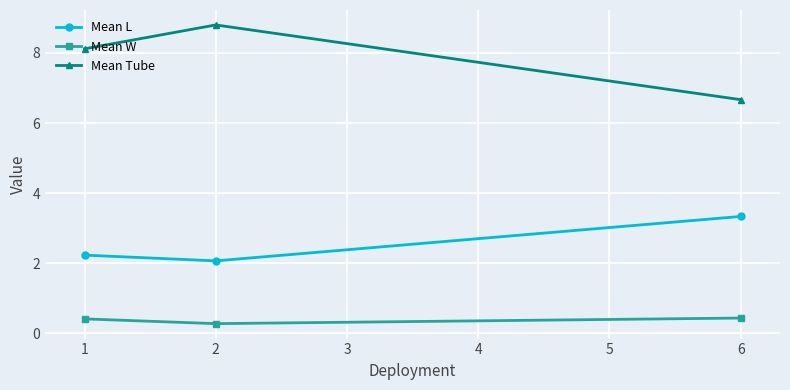

Is the value of Mean Tube at 6 greater than the value of Mean W at 6?

Yes